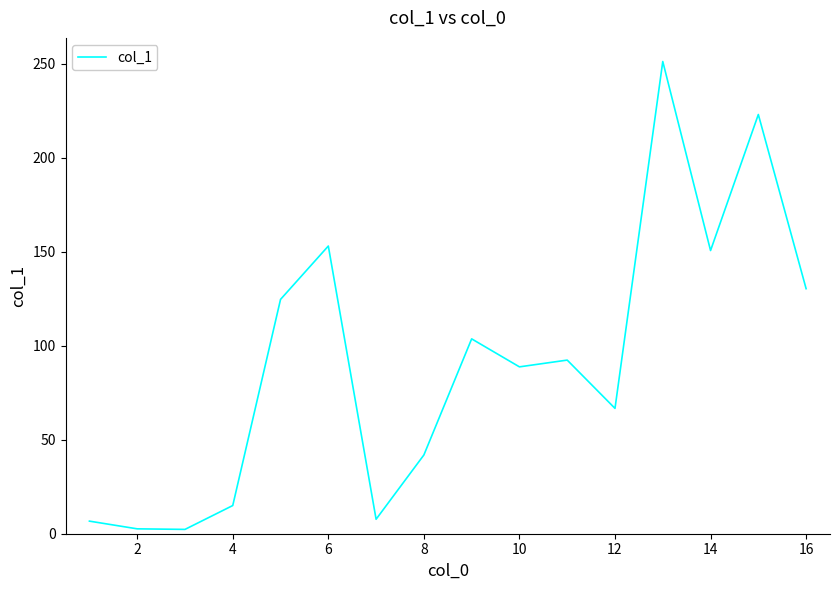

What is the difference between the maximum and minimum values?

249.0